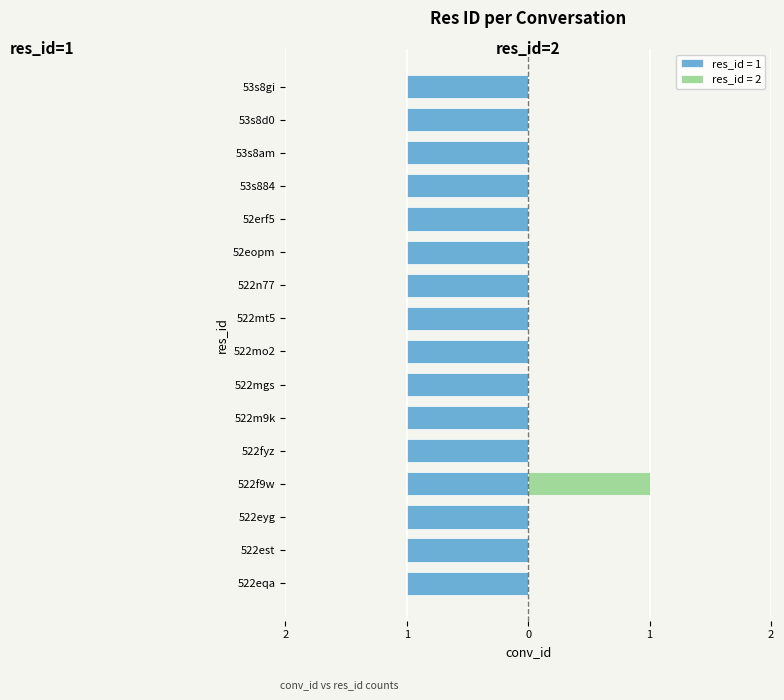

What is the sum of the values at 522mt5 and 522n77?

2